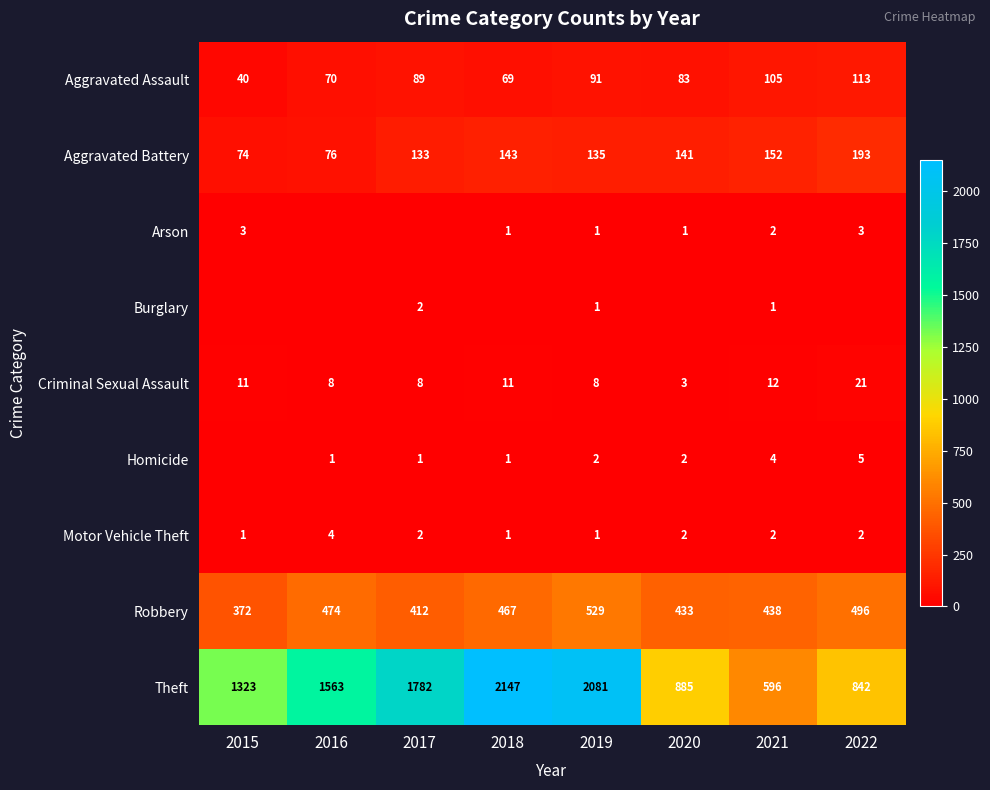

What is the sum of the Aggravated Battery values at 2022 and 2018?

336